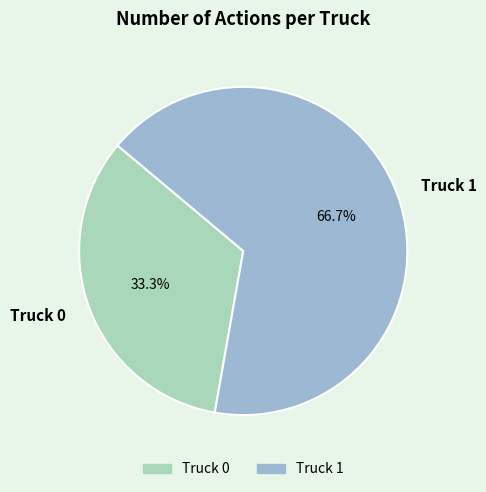

Approximately how many times larger is the value at Truck 1 compared to Truck 0?

2.0